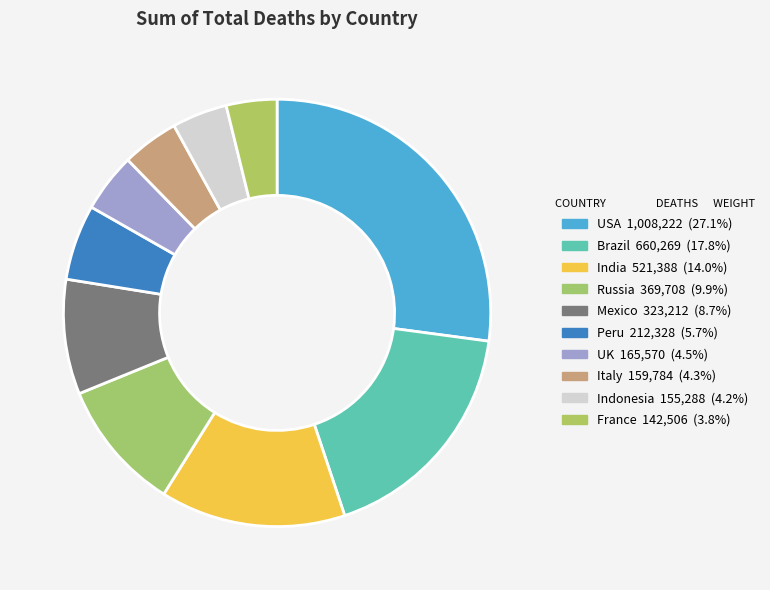

What is the change in value from Brazil to Russia?

-290561